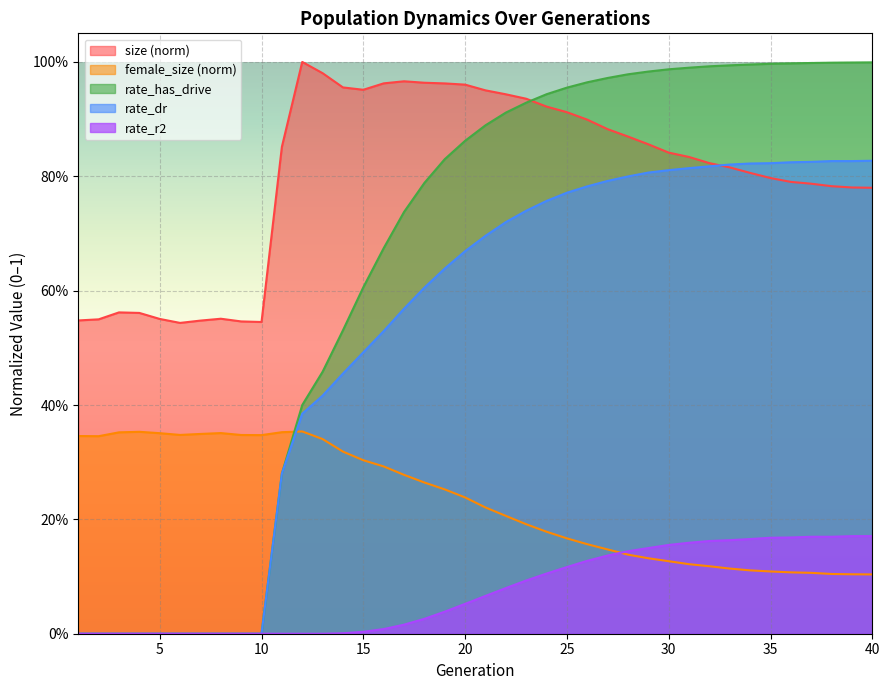

True or false: rate_dr and rate_r2 cross at least once.

False